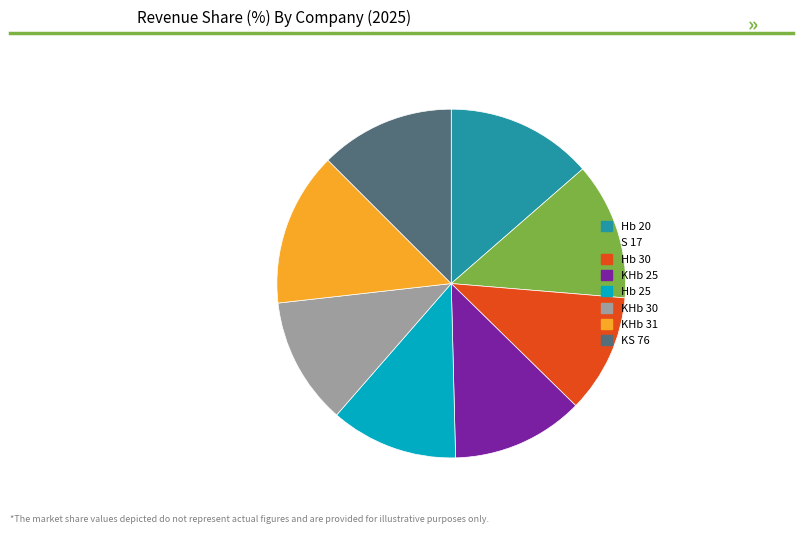

Is the sum of KHb 25 and KHb 31 greater than half?

No